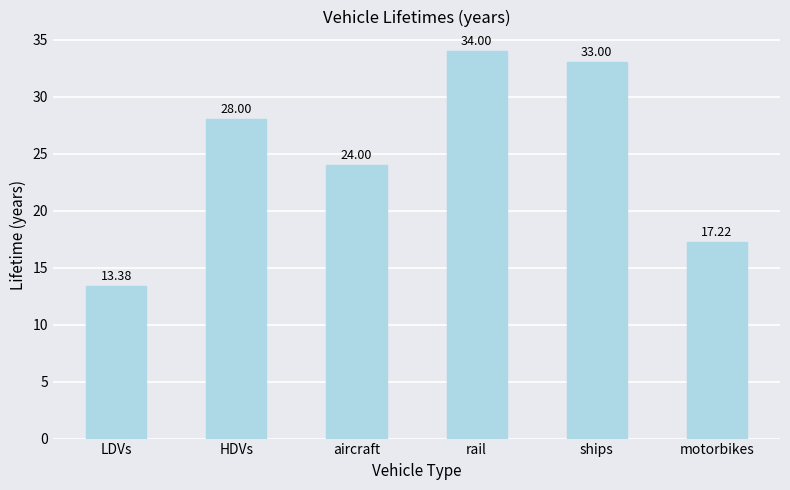

List the labels in order of value, smallest first.

LDVs, motorbikes, aircraft, HDVs, ships, rail